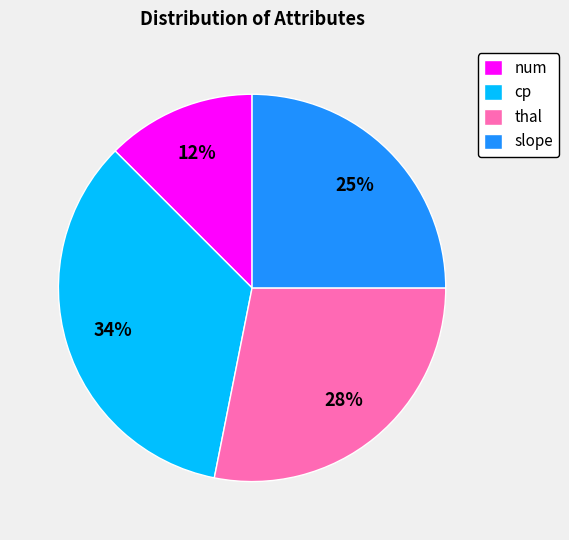

What is the smallest slice in the pie chart?

num